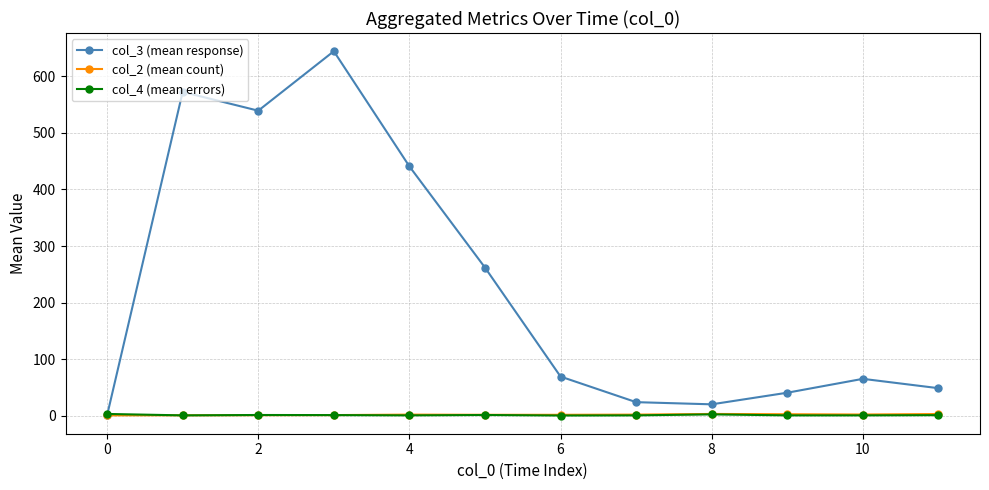

What is the maximum value shown in the chart?

644.0